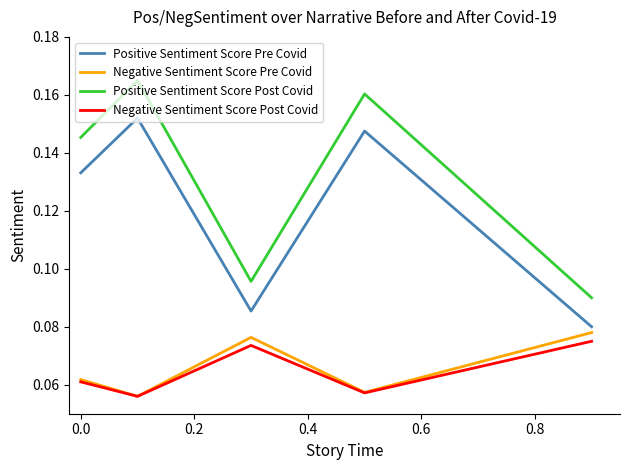

True or false: Negative Sentiment Score Post Covid and Positive Sentiment Score Pre Covid cross at least once.

False